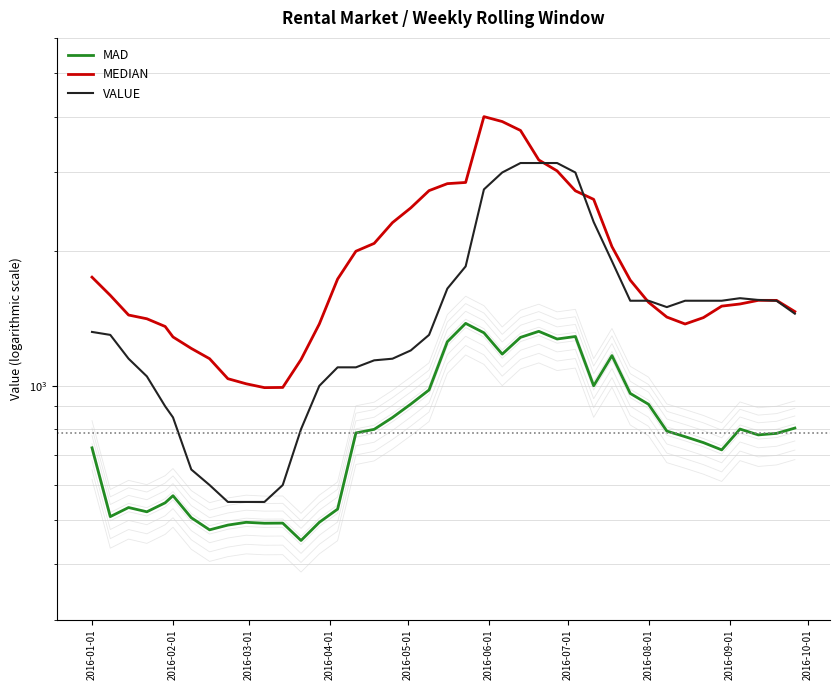

What is the lowest value of the MAD series?

451.0